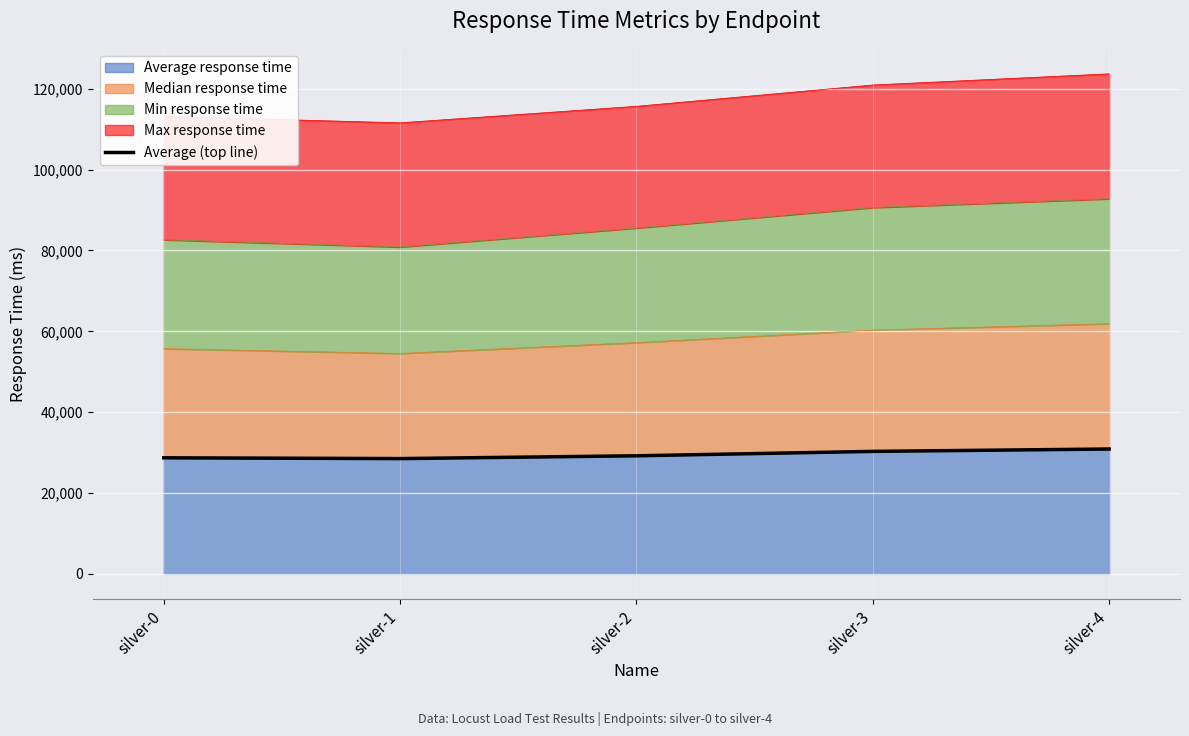

What is the sum of all values?

147670